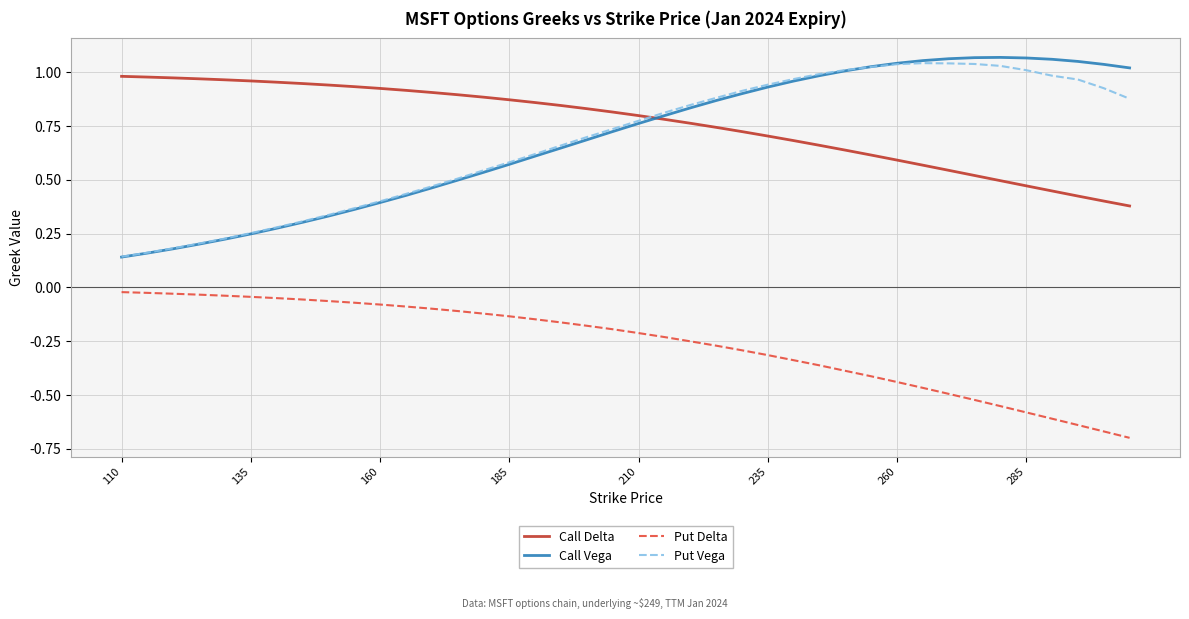

True or false: Put Delta and Put Vega cross at least once.

False